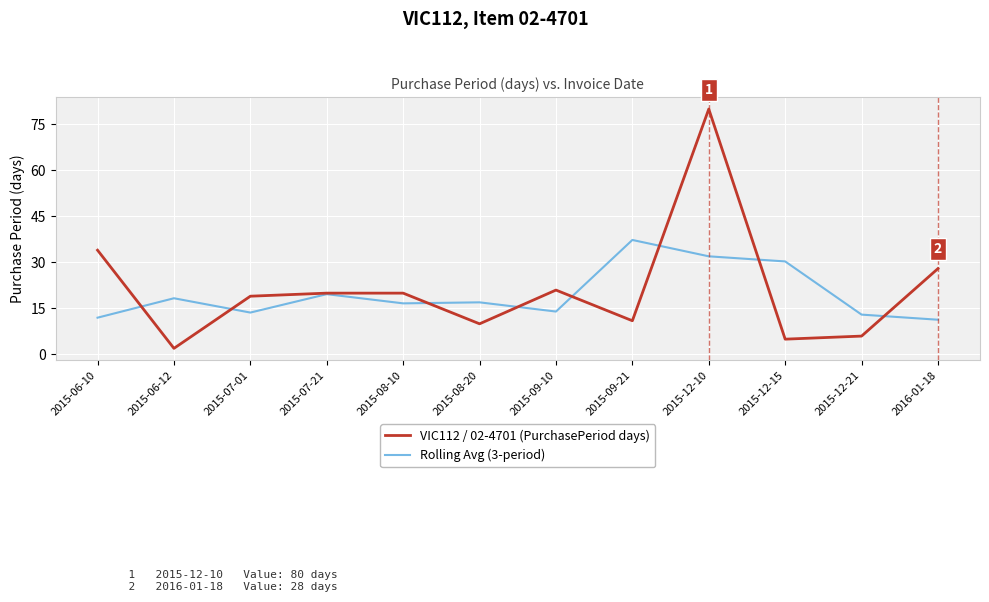

What is the difference between the second highest and second lowest values in the VIC112 / 02-4701 (PurchasePeriod days) series?

29.0